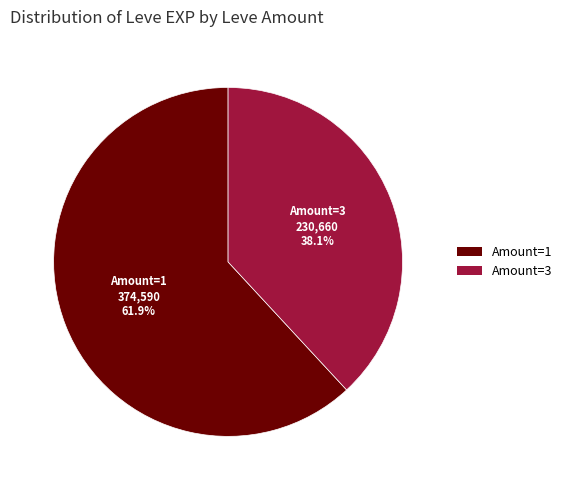

What is the smallest slice in the pie chart?

Amount=3